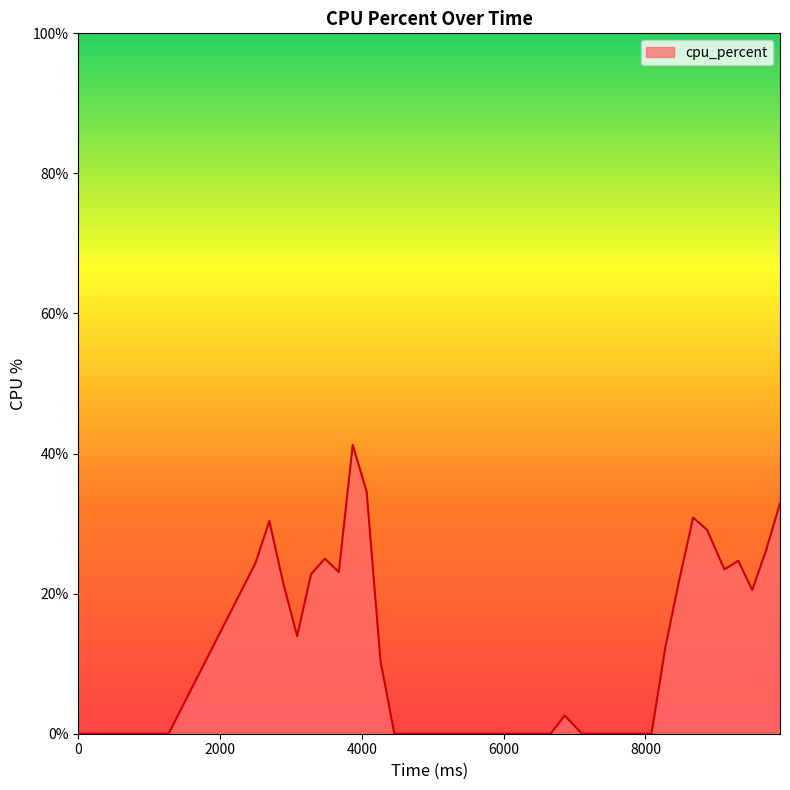

Rank the categories by value from lowest to highest.

0, 1274, 4459, 4704, 4900, 5096, 5292, 5488, 5684, 5880, 6076, 6272, 6468, 6664, 7105, 7301, 7497, 7693, 7889, 8085, 6860, 4263, 8281, 3087, 9506, 2891, 8477, 3283, 3675, 9114, 2499, 9310, 3479, 9702, 8869, 2695, 8673, 9898, 4067, 3871